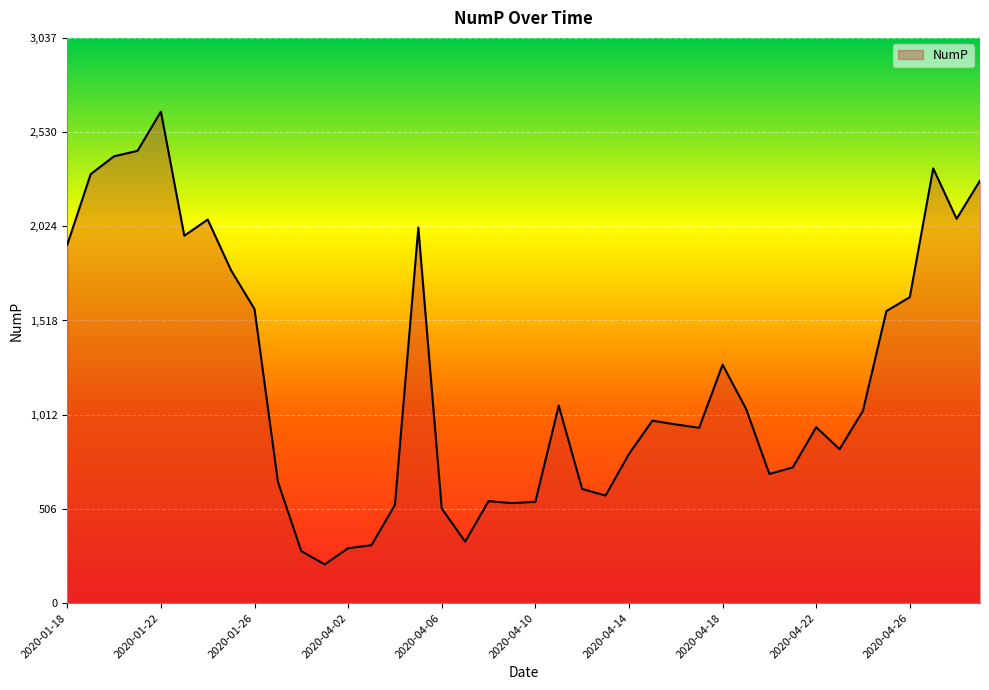

What is the difference between the maximum and minimum values?

2433